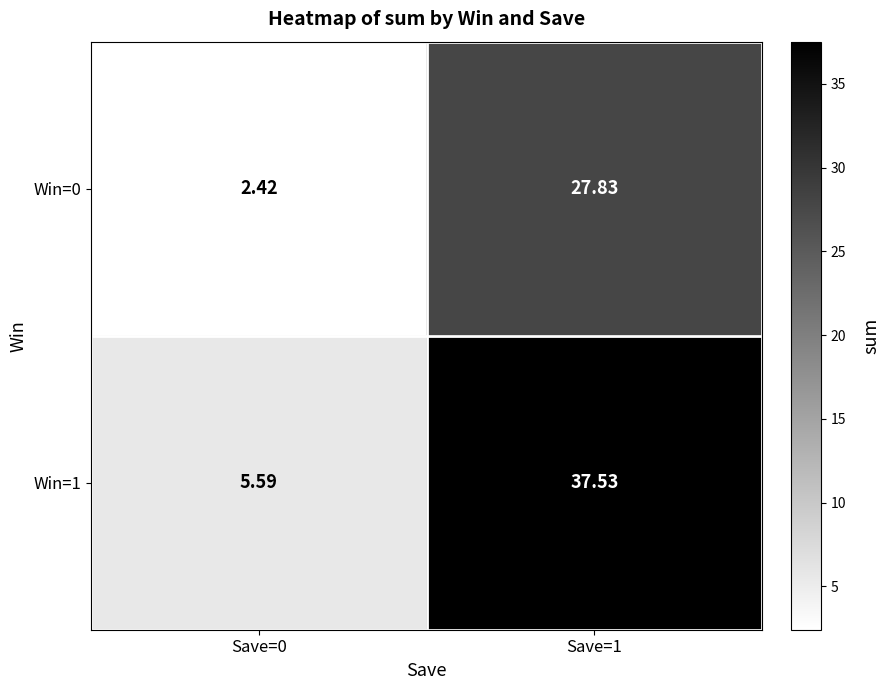

Reading left to right, extract all data points from this chart.

Win=0: Save=0=2.4	Save=1=27.8
Win=1: Save=0=5.6	Save=1=37.5